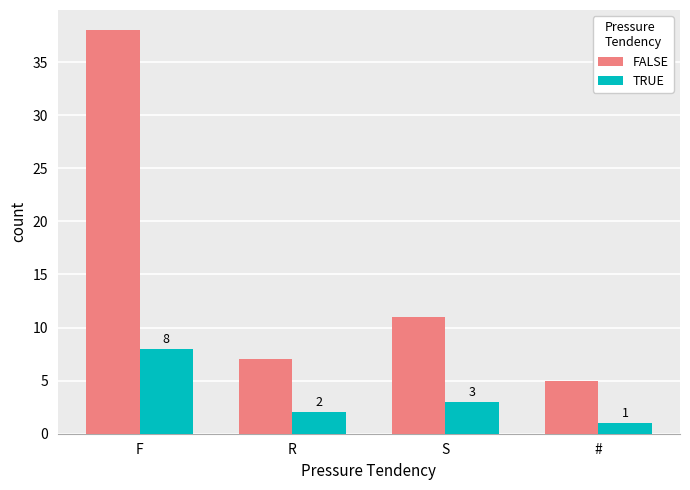

What is the label of the 2nd bar from the right?

S